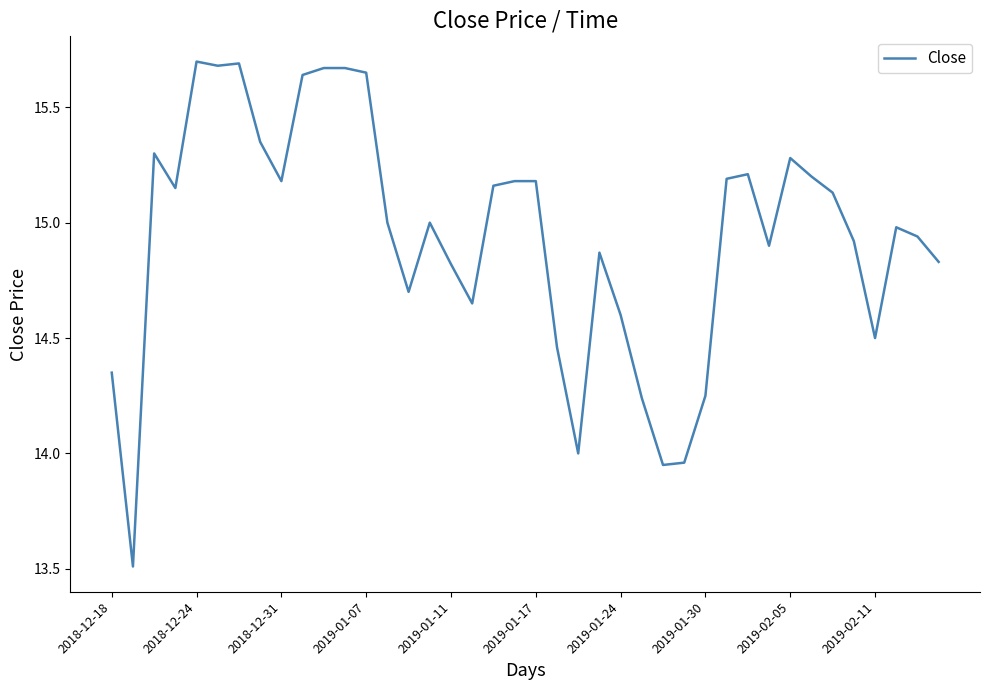

What is the difference between the maximum and minimum values?

2.2